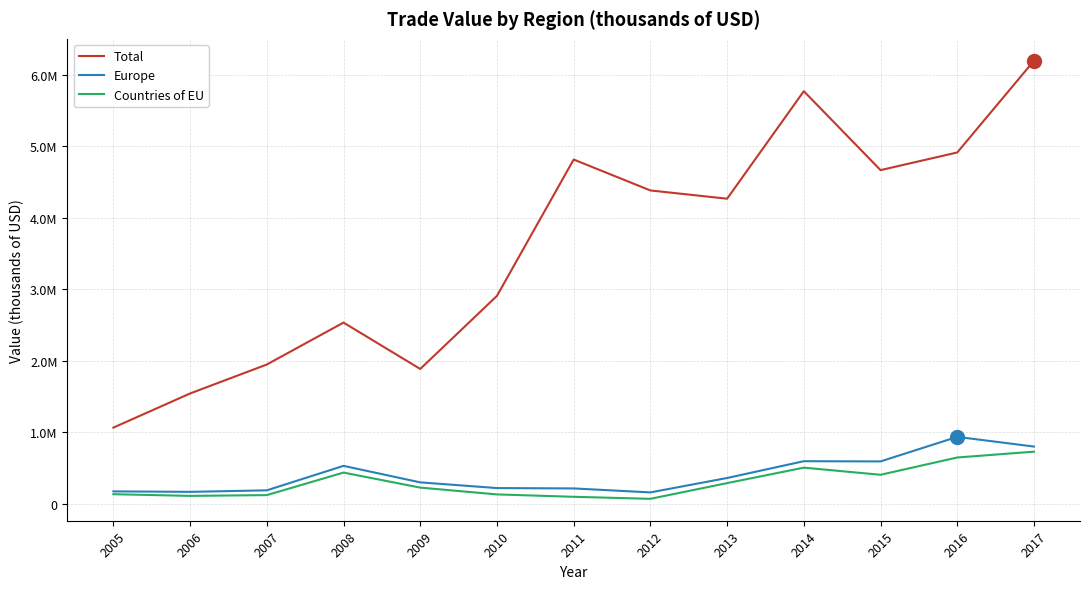

Where does the Total series first go above 4269055?

2011